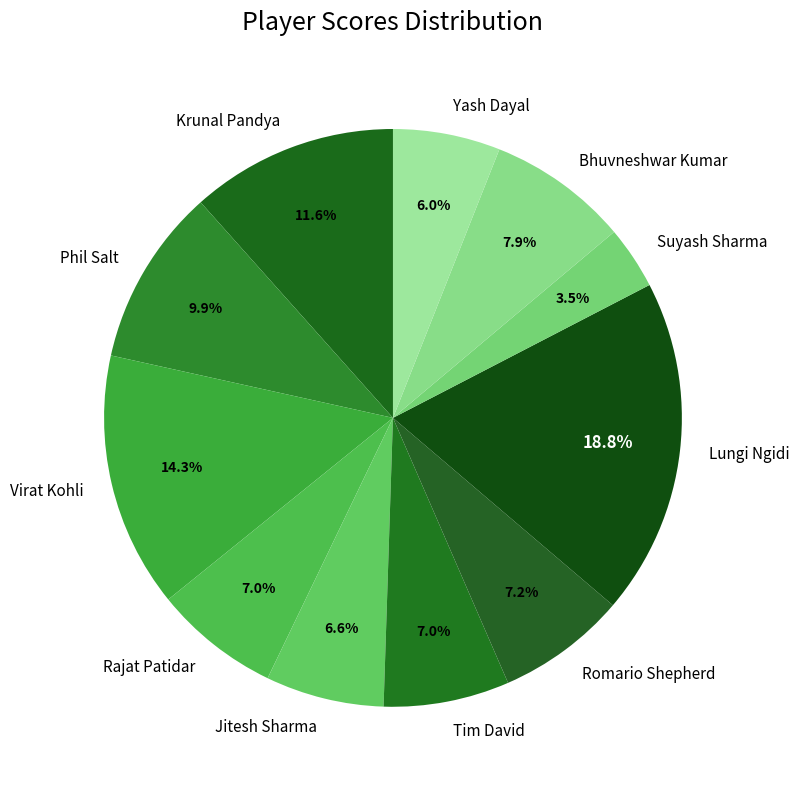

What percentage is the Romario Shepherd slice, to the nearest percent?

7%